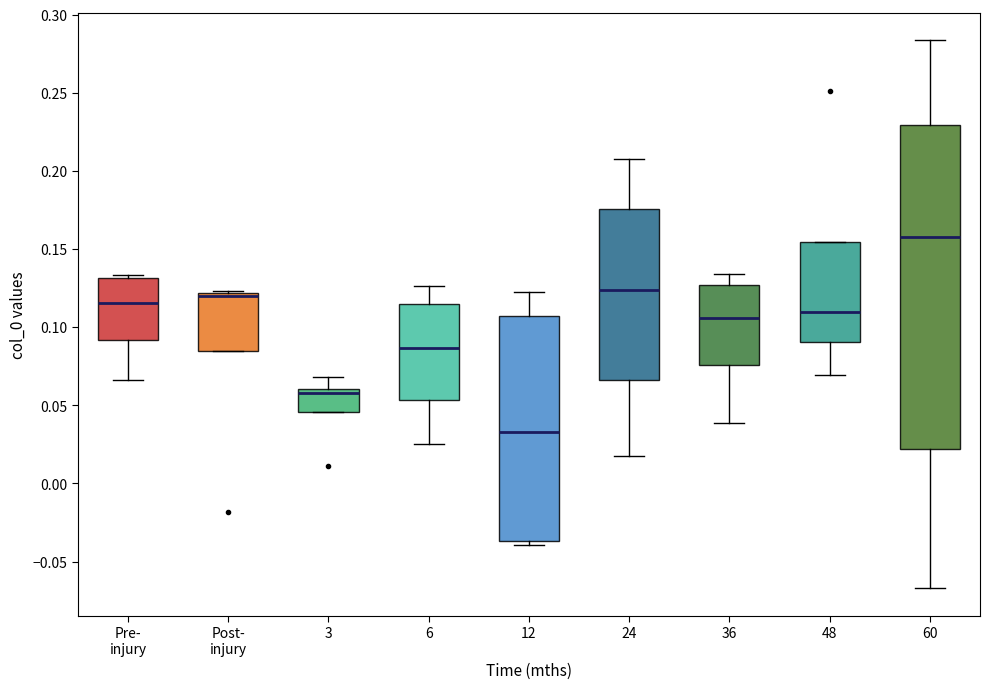

Where is the lower edge of the box for 12 on the y-axis? The values are not printed on the chart, so give them approximately, as read against the axis.

-0.035